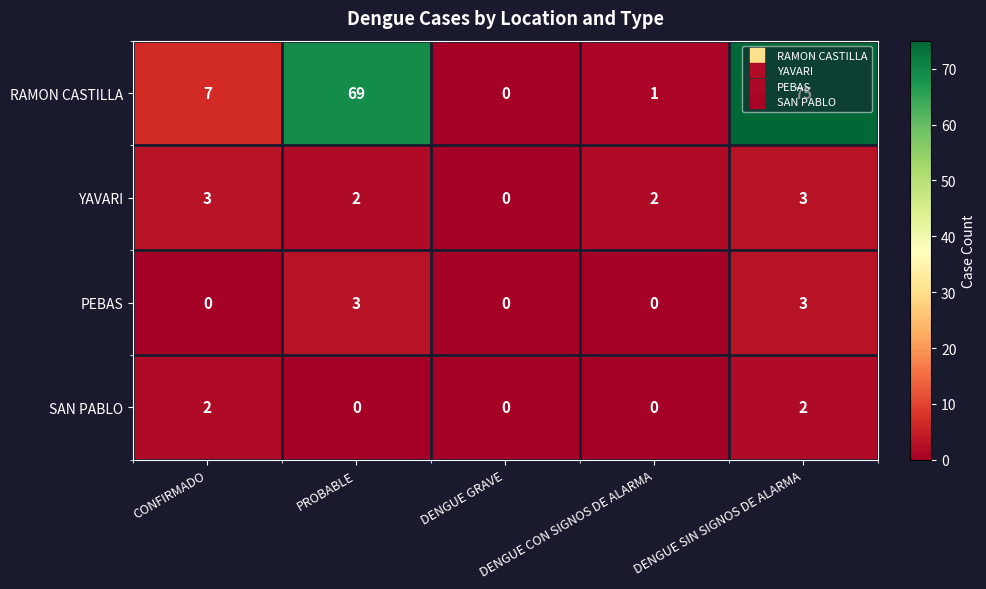

What is the maximum value for RAMON CASTILLA?

75